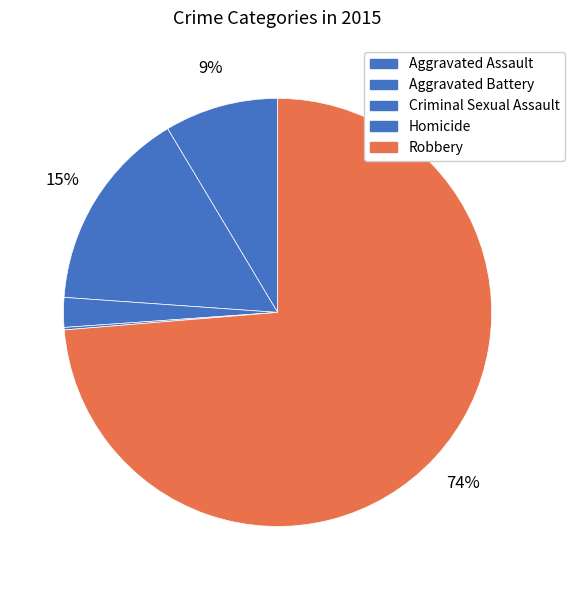

Is the sum of Criminal Sexual Assault and Homicide greater than half?

No